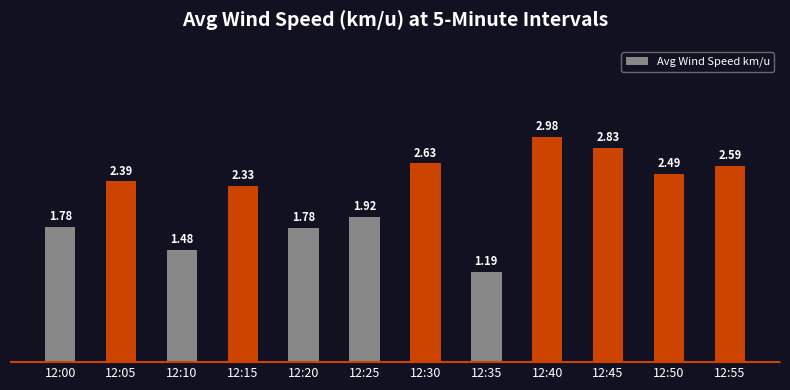

How many bars are there in total?

12